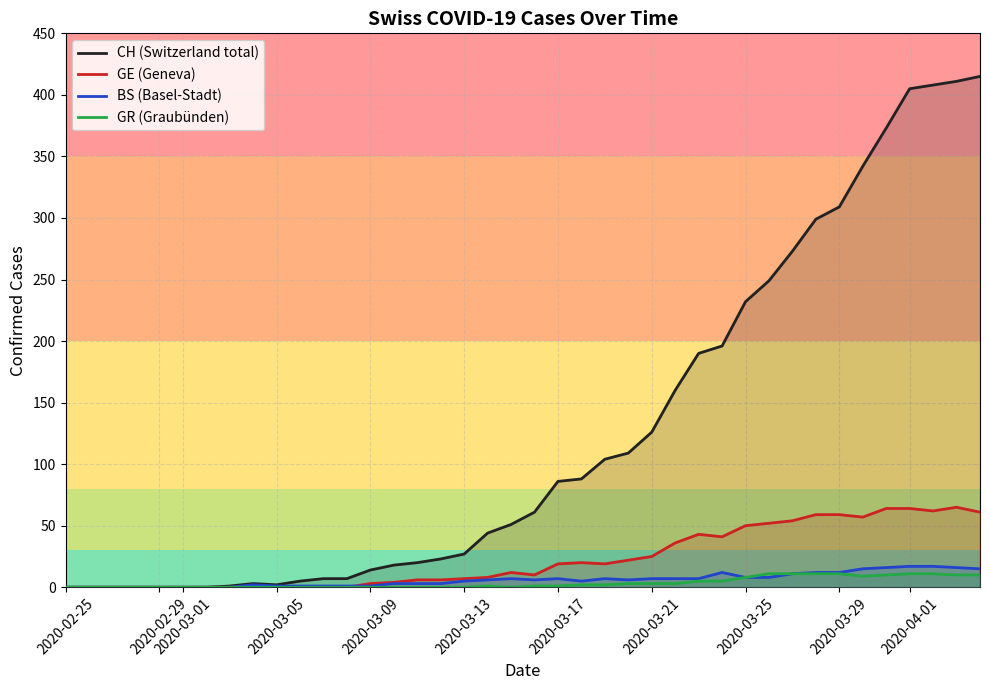

In GR (Graubünden), how many points are higher than both neighbors (excluding endpoints)?

1